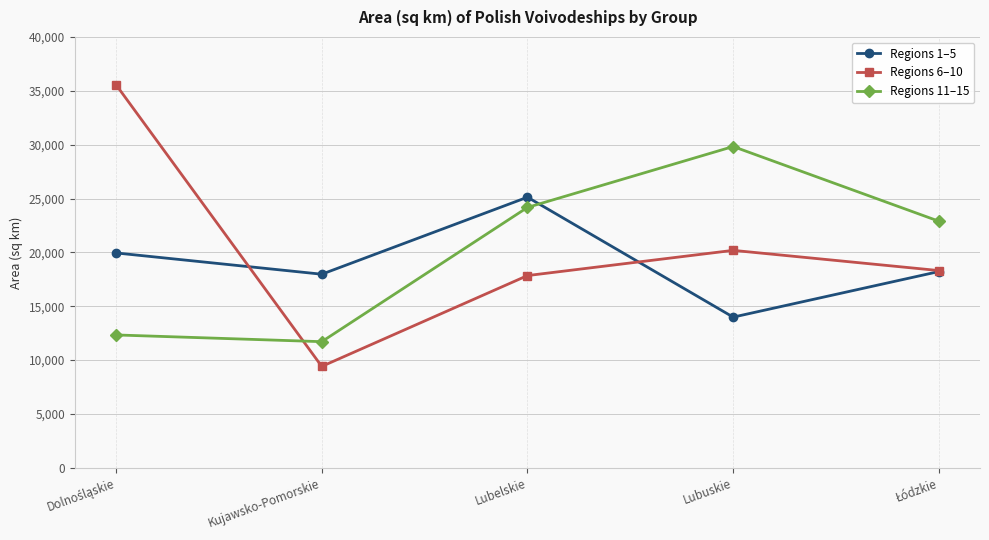

What is the minimum value shown in the chart?

9411.7